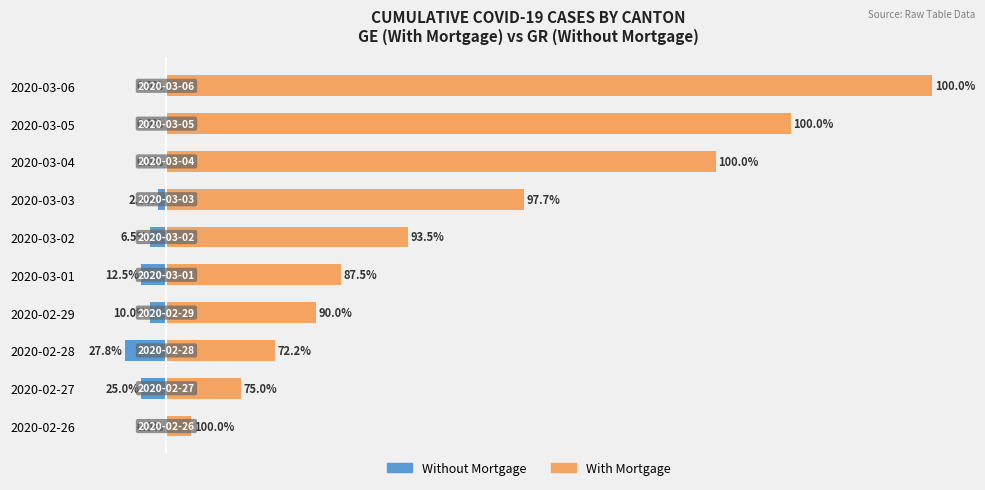

At 2020-02-29, list the series in order from smallest to largest.

Without Mortgage, With Mortgage